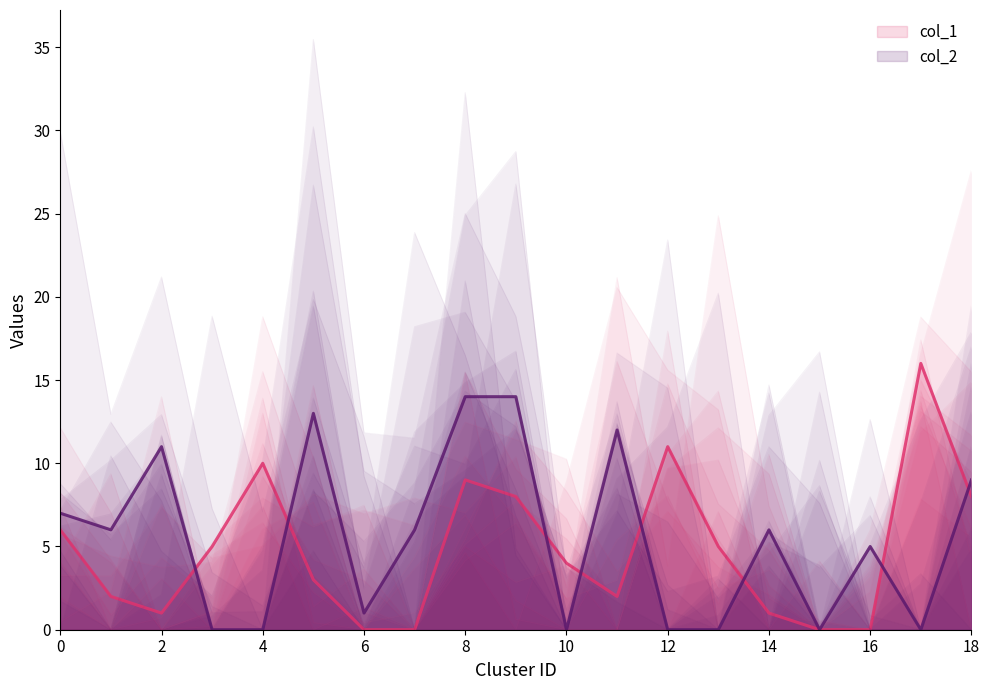

What is the sum of all col_1 line values?

91